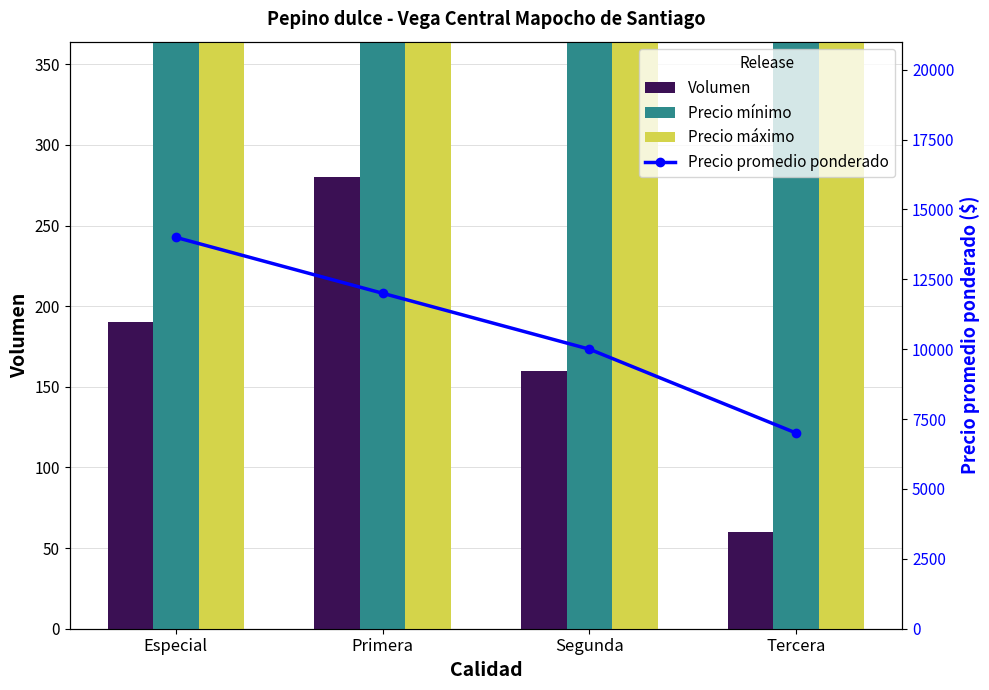

The value of Precio promedio ponderado at Primera is 12000. True or false?

True